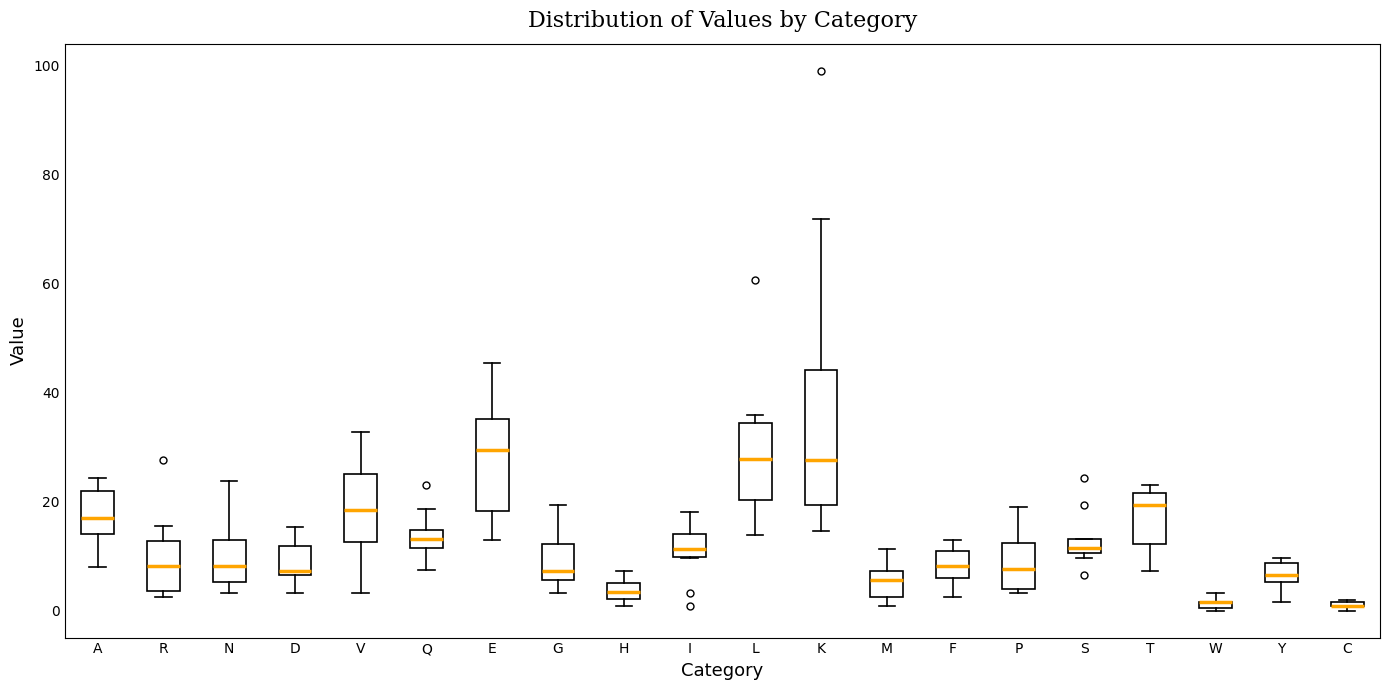

Where does the upper whisker of the box for K end on the y-axis? The values are not printed on the chart, so give them approximately, as read against the axis.

72